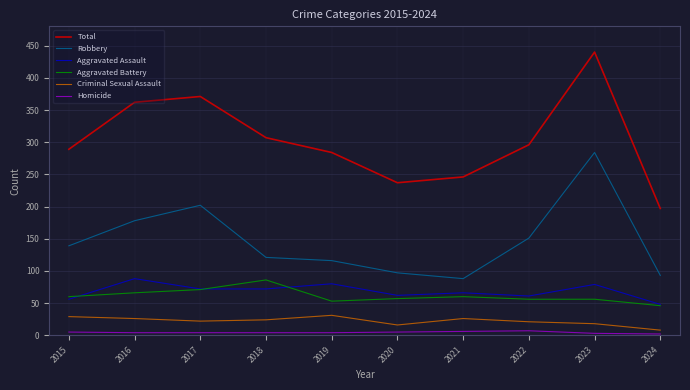

The Aggravated Assault series shows 56 at 2015. True or false?

True